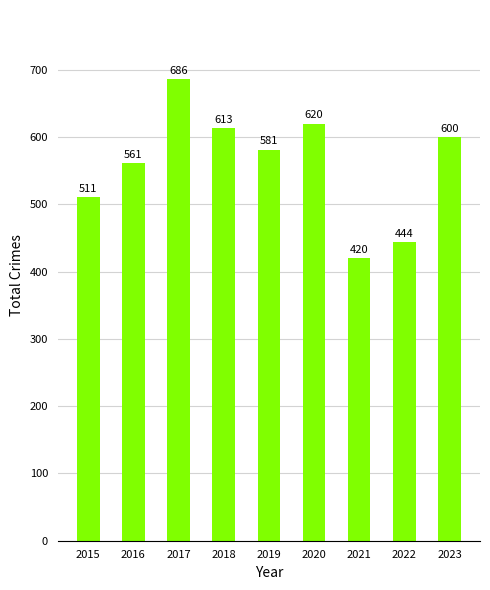

What is the smallest value displayed?

420